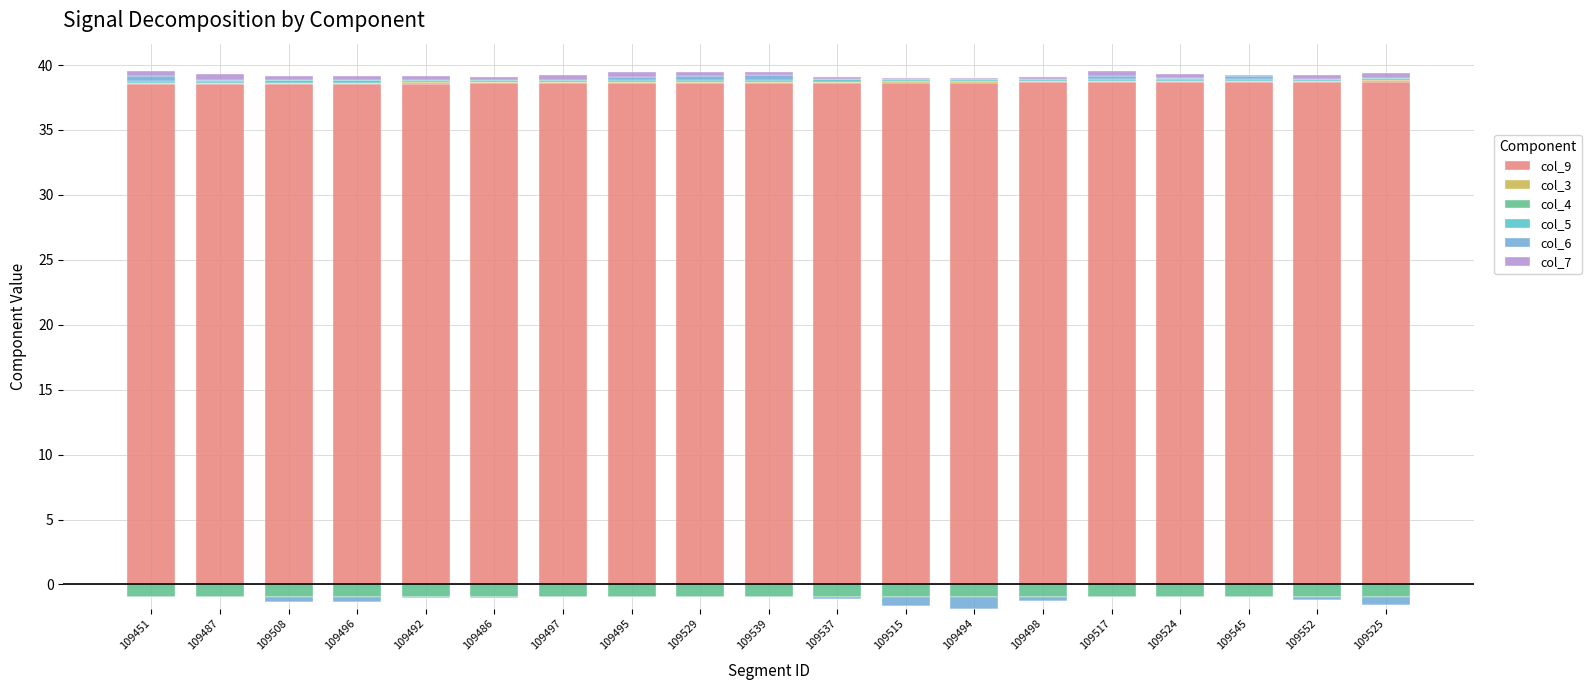

Which series has the largest range (max minus min)?

col_7